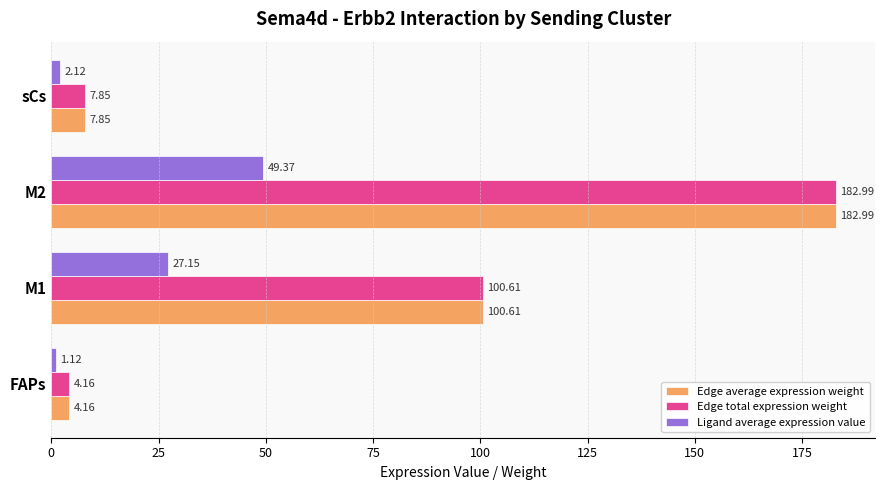

At which category is the sum across all series the highest?

M2